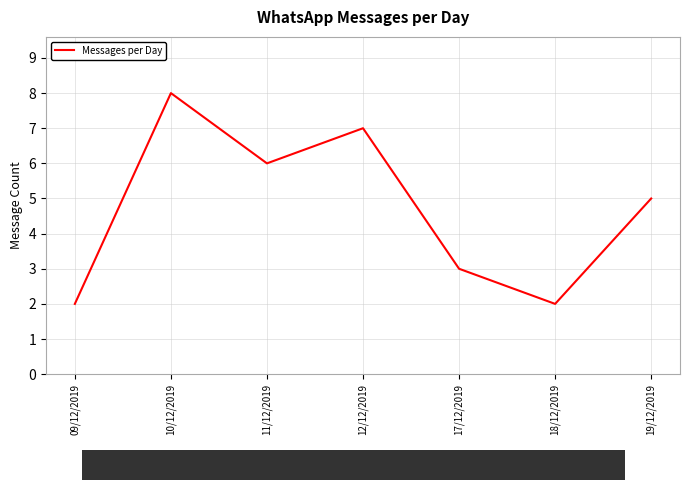

What is the greatest value displayed?

8